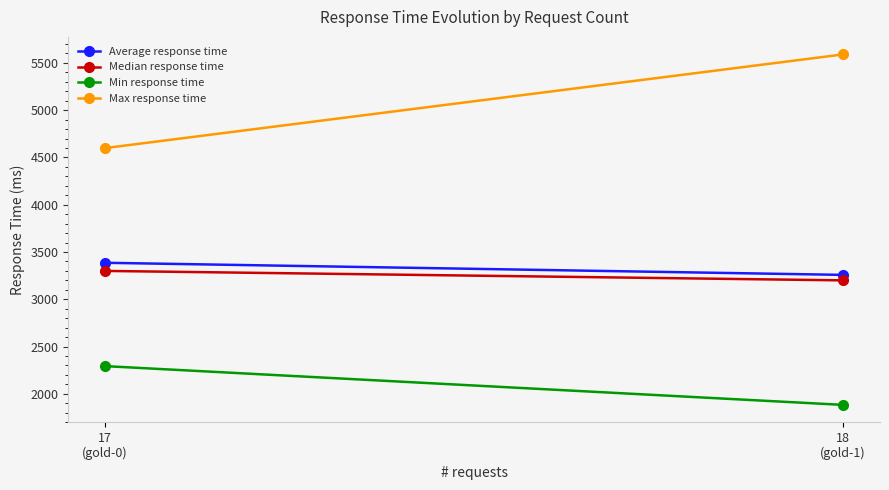

What is the difference between the maximum and minimum values in the Average response time series?

128